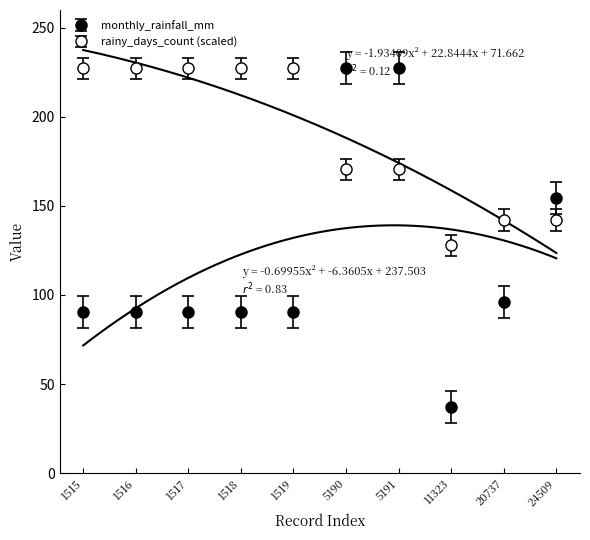

After their last crossing, which series has the higher values: rainy_days_count or monthly_rainfall_mm?

monthly_rainfall_mm